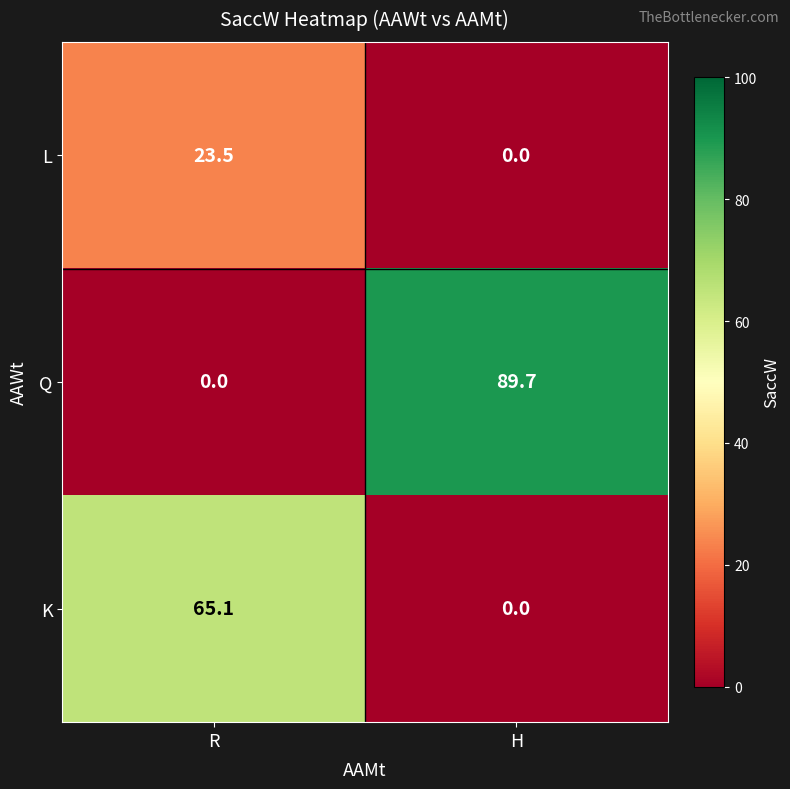

List the series in order of their overall mean, lowest first.

L, K, Q